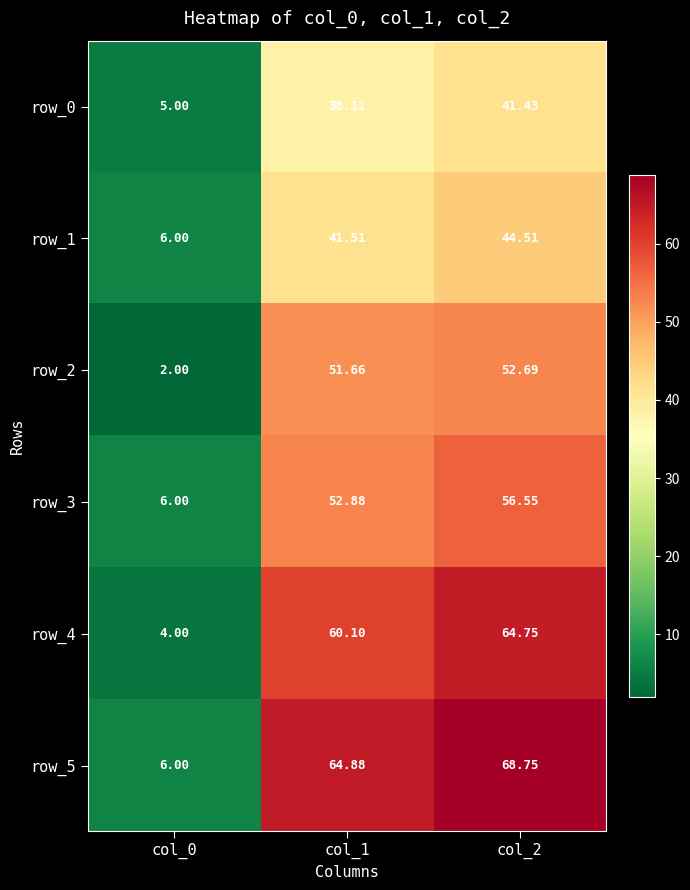

Is the value of row_4 at col_2 greater than the value of row_3 at col_0?

Yes